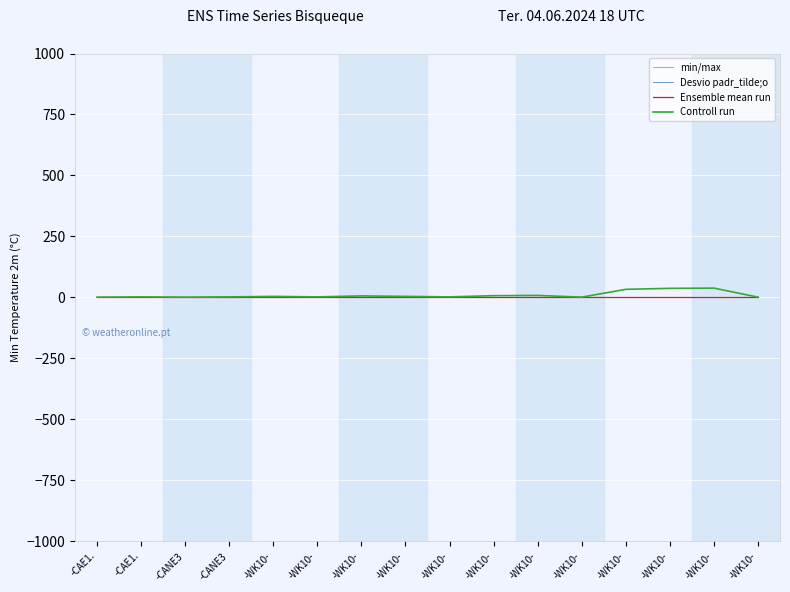

What is the approximate value of Desvio padr_tilde;o at -WK10-?

1